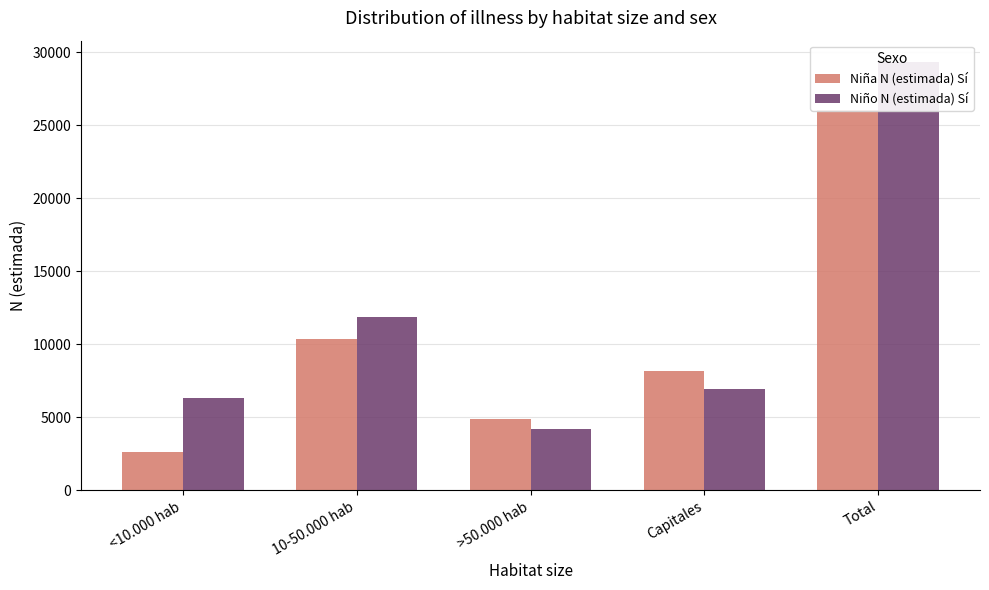

Between <10.000 hab and Capitales, which series saw the biggest shift?

Niña N (estimada) Sí